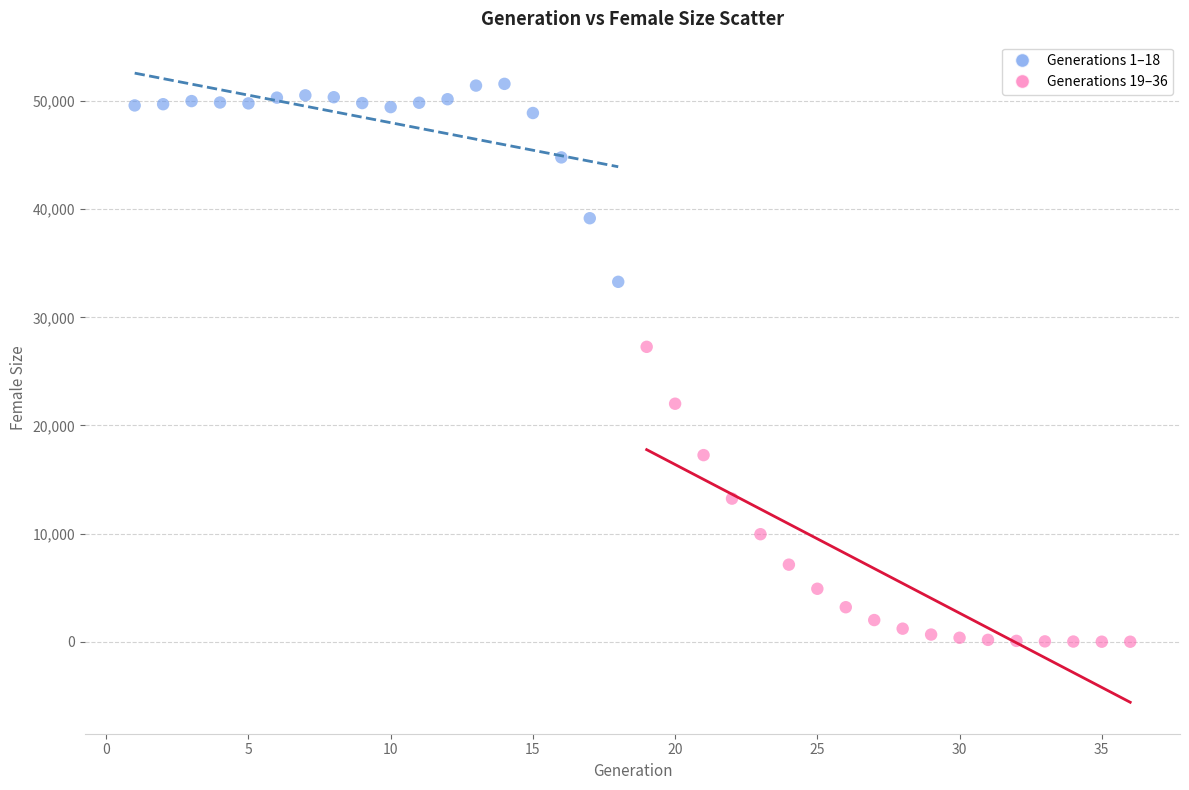

Which series contains the lowest Y value?

Generations 19–36